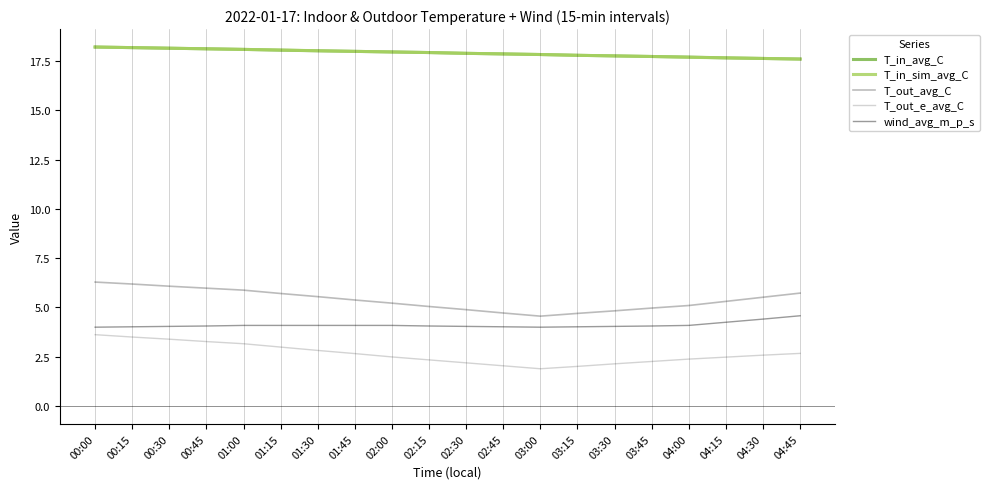

What is the total value across all series at 01:15?

48.9